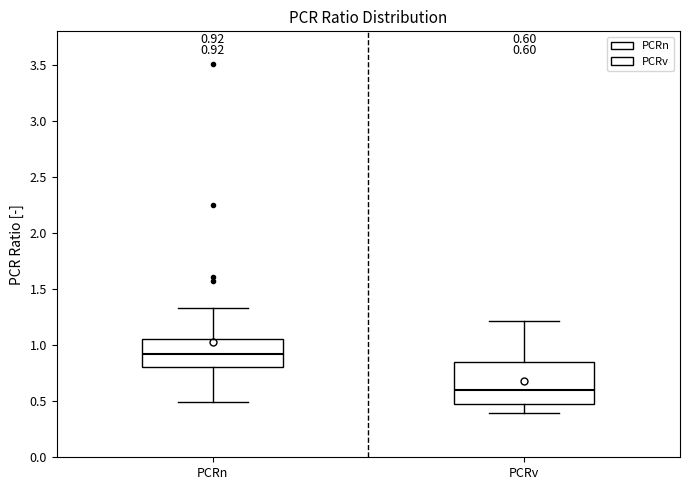

Which box is the tallest, from its lower edge to its upper edge?

PCRv